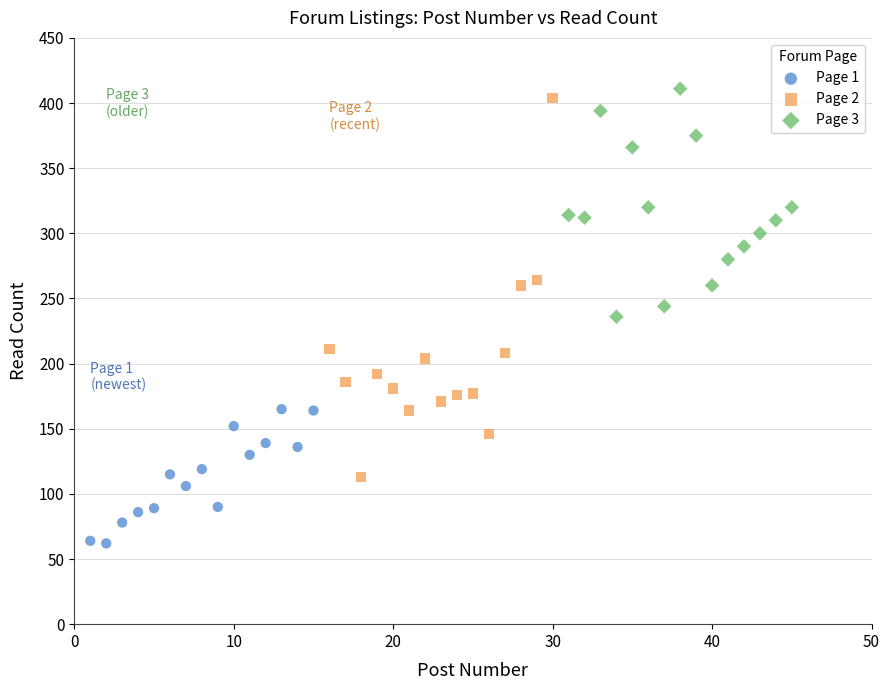

Which series has the largest Y range (max minus min)?

Page 2